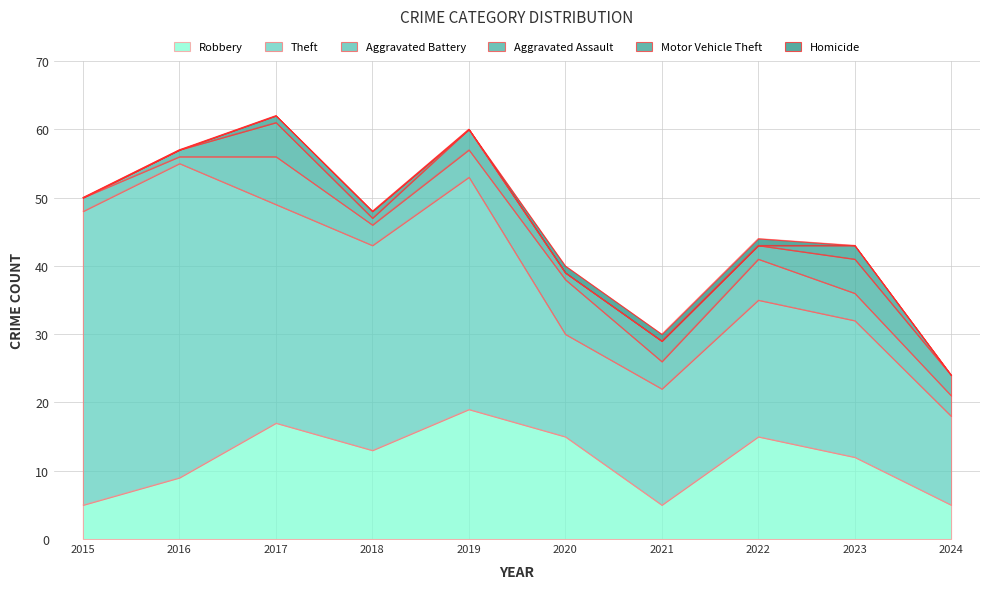

True or false: Robbery has more than 1 points higher than both neighbors.

True